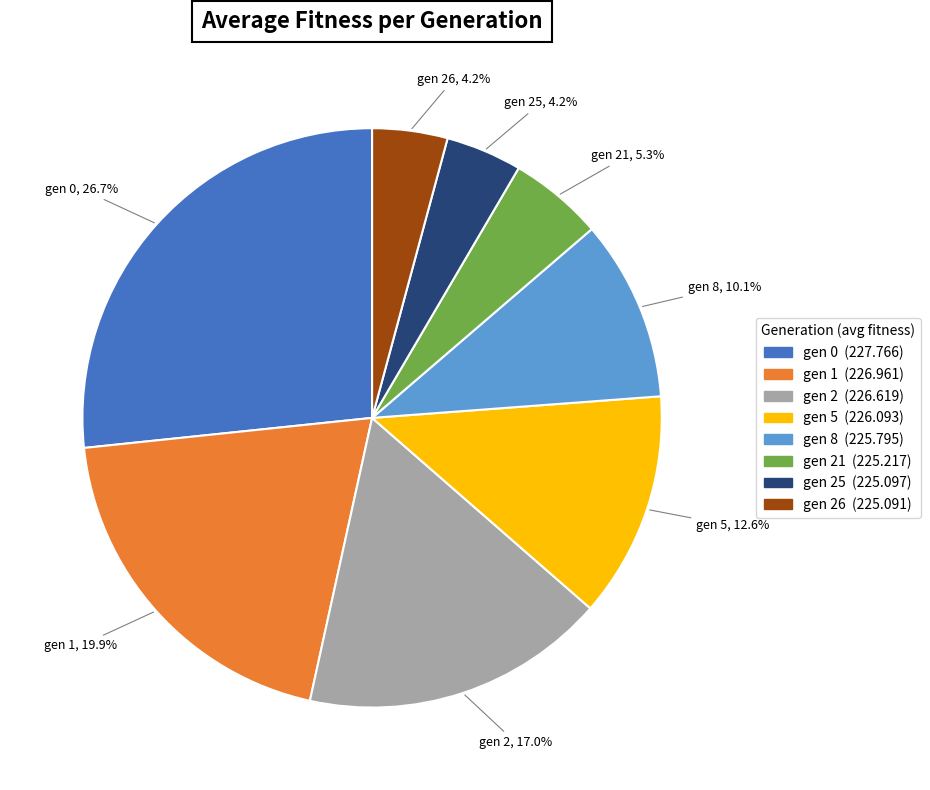

Is there any slice that represents more than half of the pie?

No